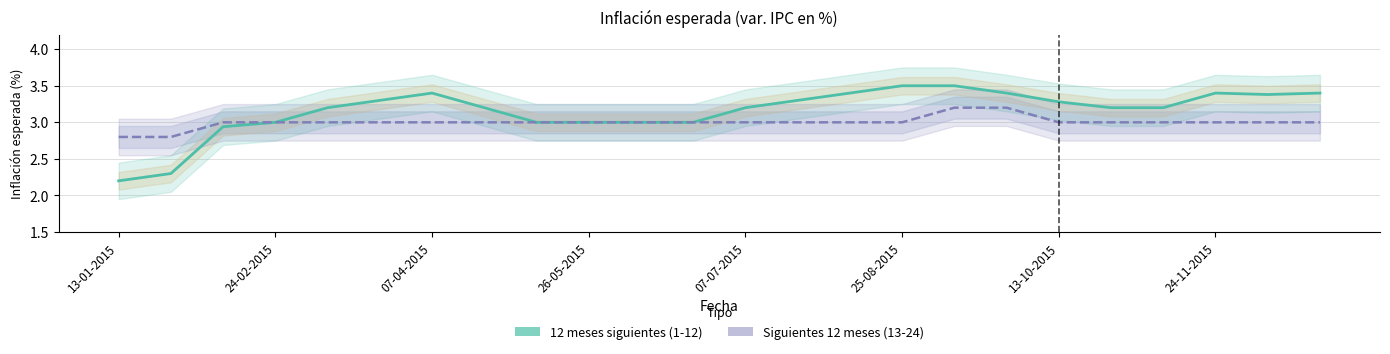

What position from the left is 25-08-2015?

16